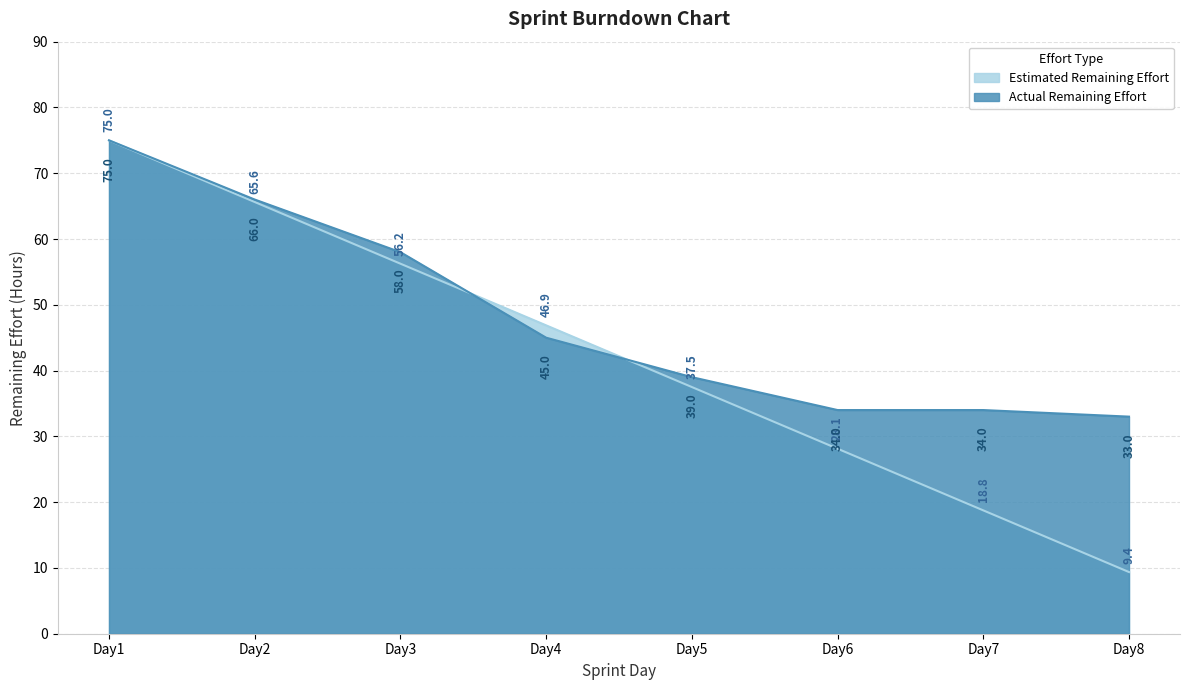

The value of Actual Remaining Effort at Day5 is 59.5. True or false?

False